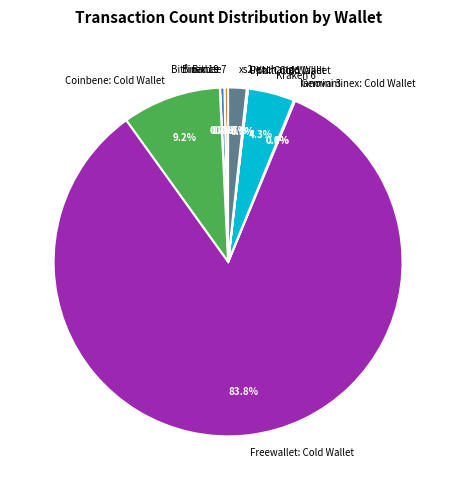

Does Kraken 6 represent more than half of the total?

No